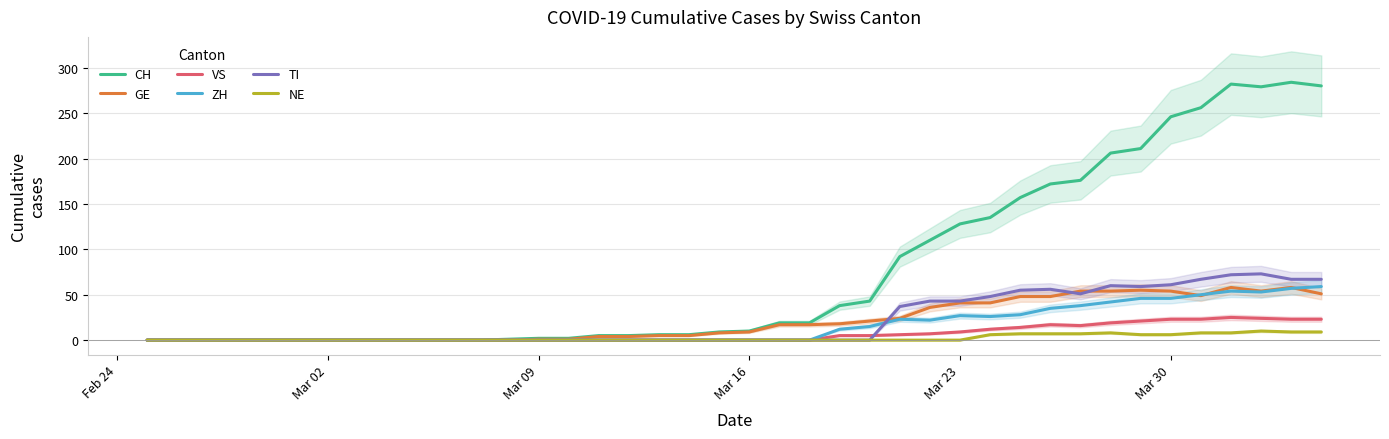

Which series has the largest total across all categories?

CH